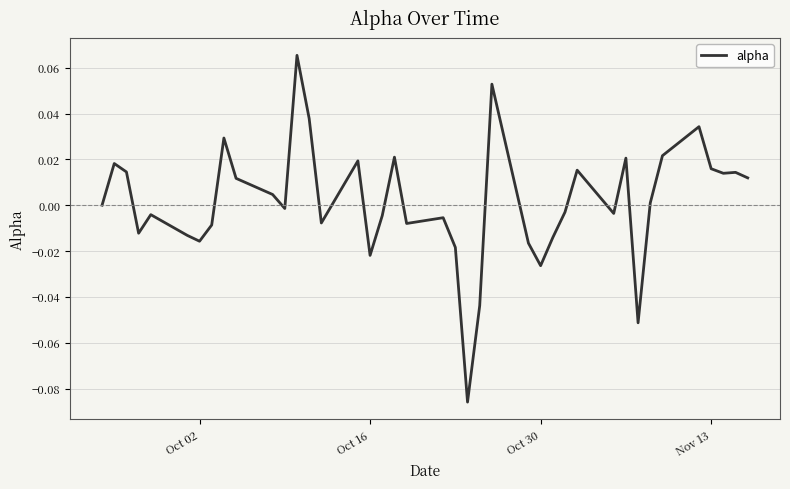

How many interior local valleys (lower than both neighbors) does the data have?

11